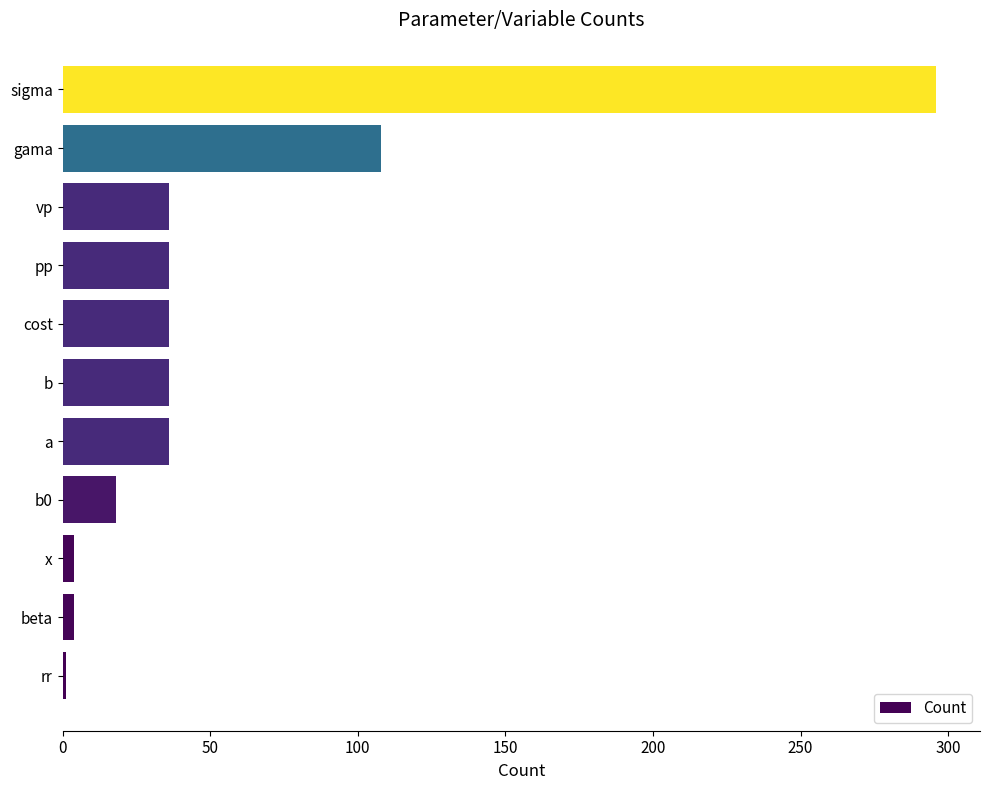

Reading top to bottom, what are all the values shown in this chart?

sigma=296	gama=108	vp=36	pp=36	cost=36	b=36	a=36	b0=18	x=4	beta=4	rr=1